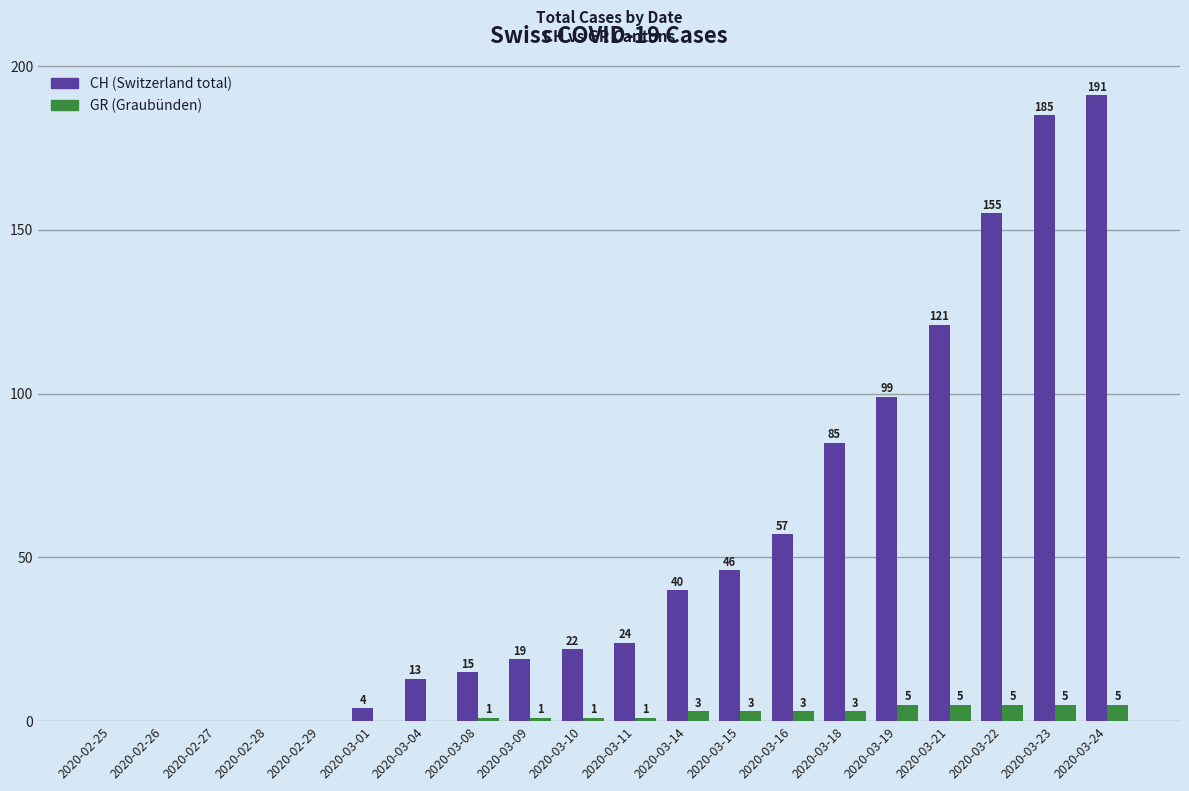

What is the total value across all series at 2020-03-10?

23